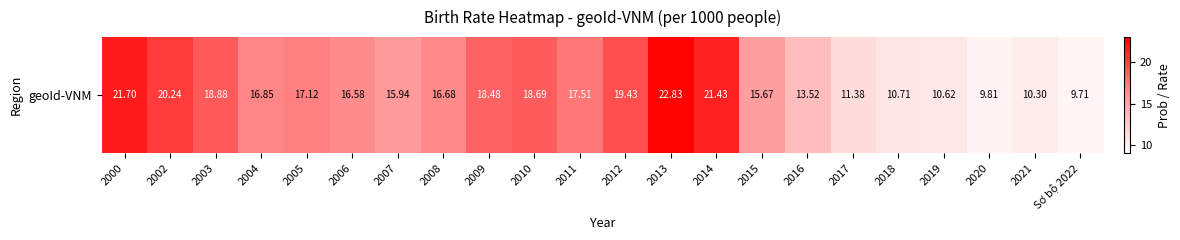

Where is the data nearest to the value 16?

2007